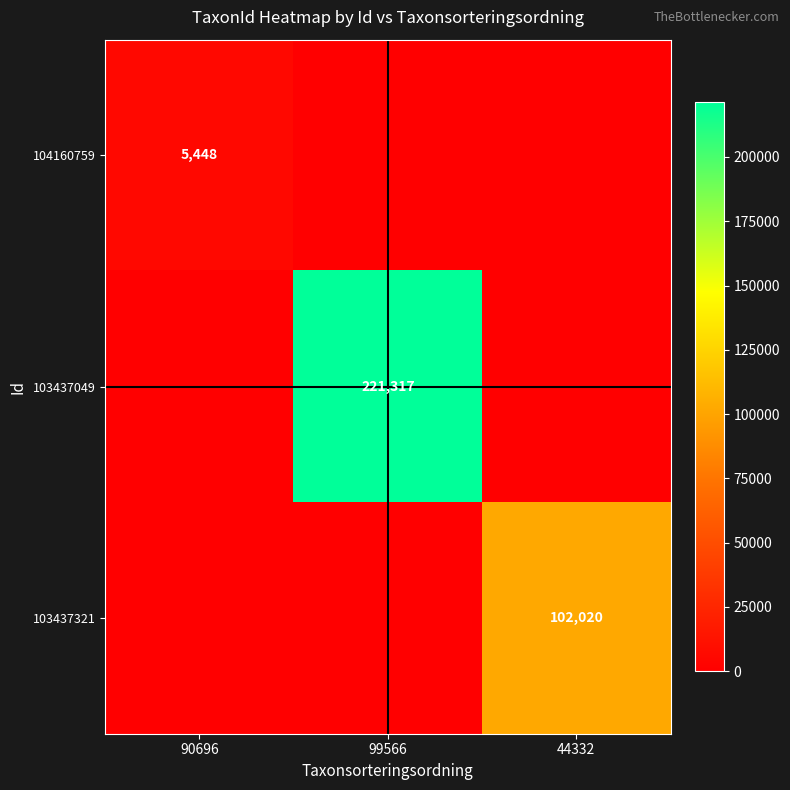

True or false: 104160759 has a value of 3158 at 90696.

False